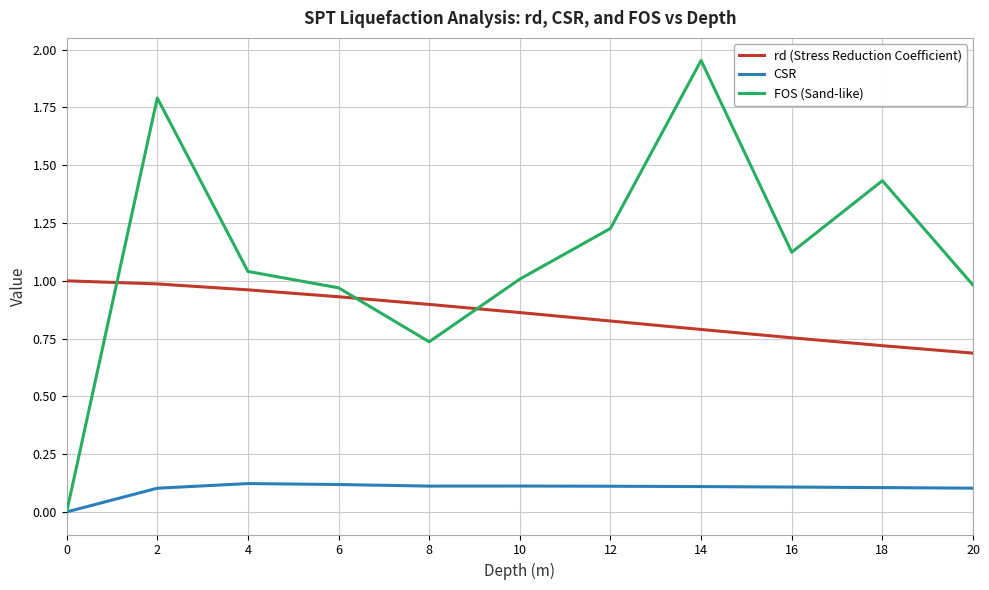

Rank the series by their average value, from highest to lowest.

FOS (Sand-like), rd (Stress Reduction Coefficient), CSR